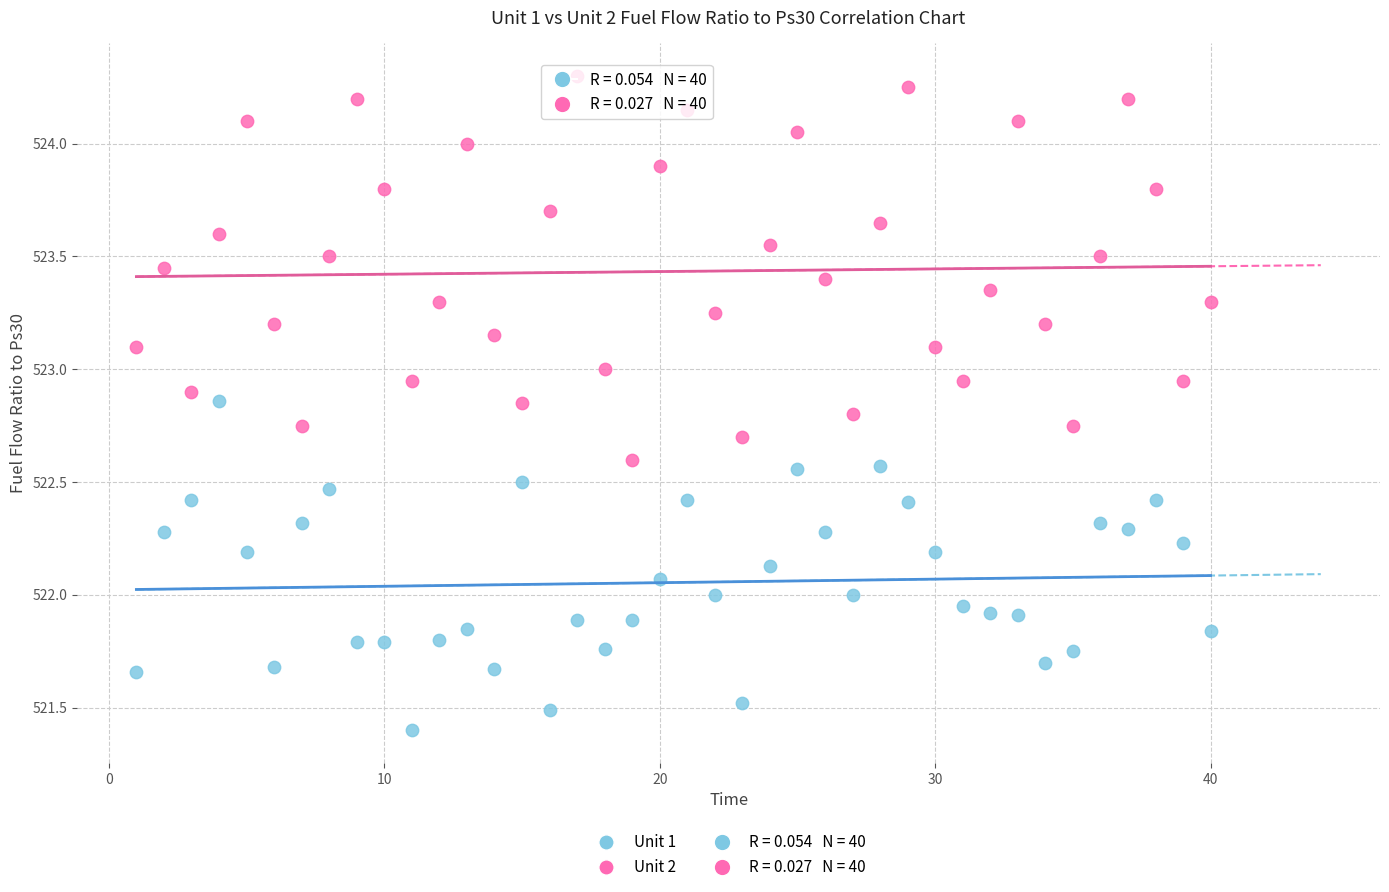

Which series reaches the maximum Y coordinate?

Unit 2